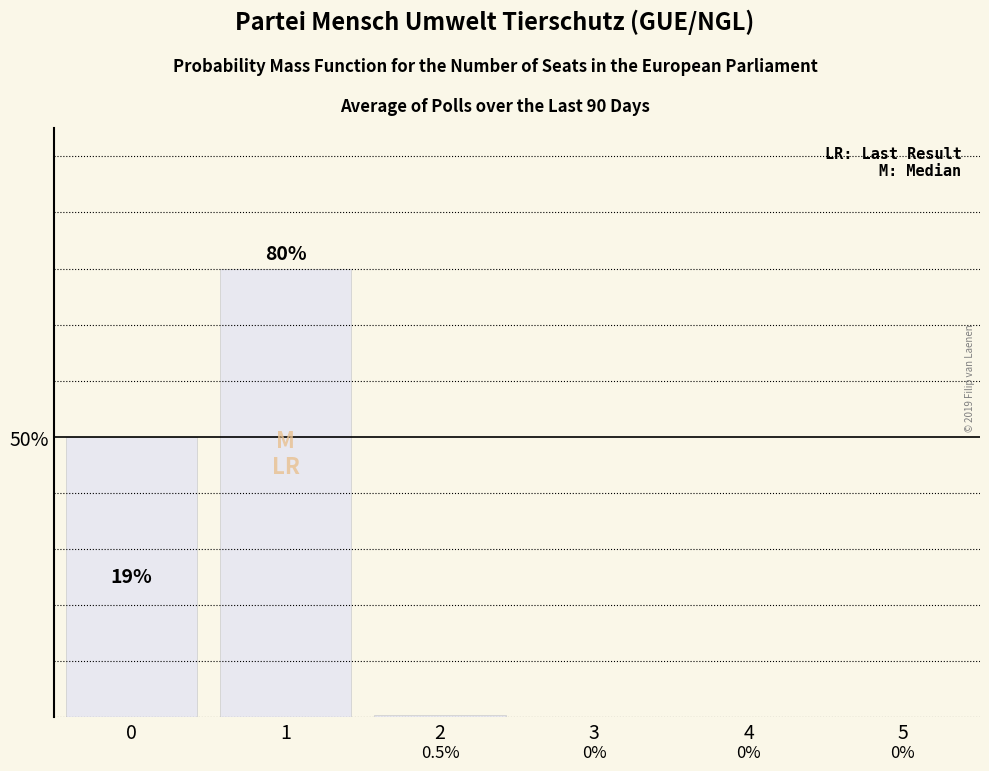

What is the value of the 2nd bar from the left?

0.8